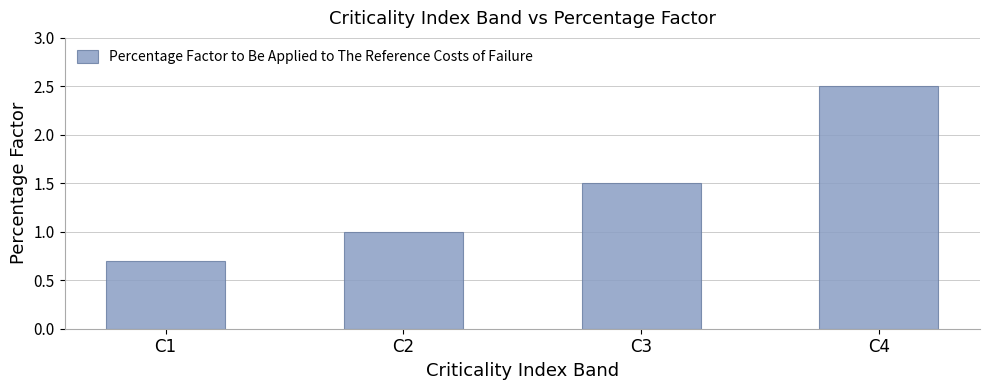

Which has a higher value, C4 or C2?

C4